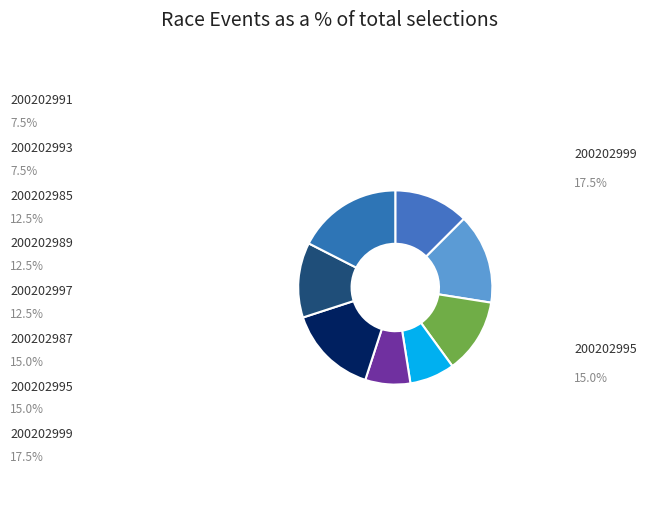

The 200202993 slice represents 8% of the pie. True or false?

True